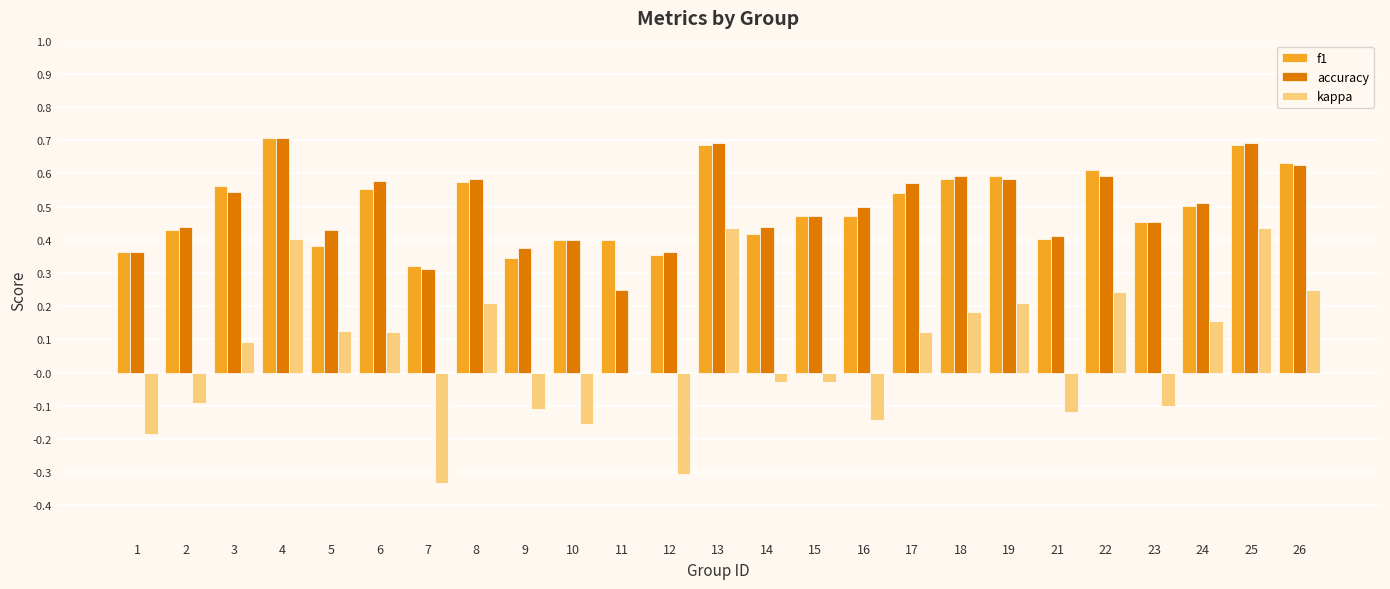

Which series changed the most between 5 and 24?

f1